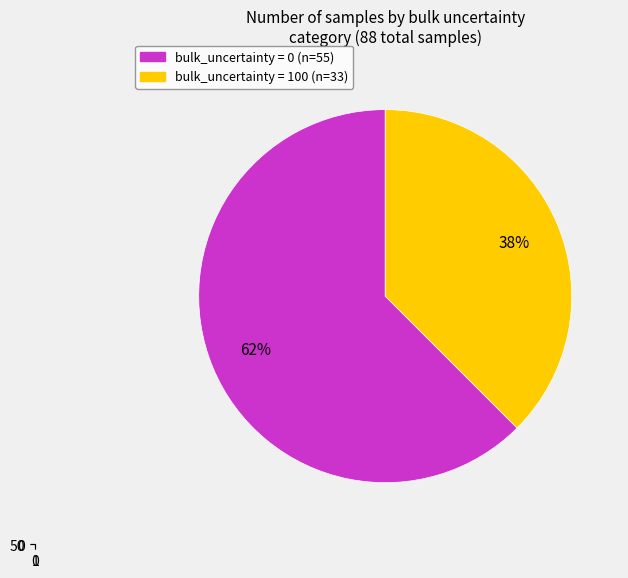

Which category accounts for the majority?

bulk_uncertainty=0